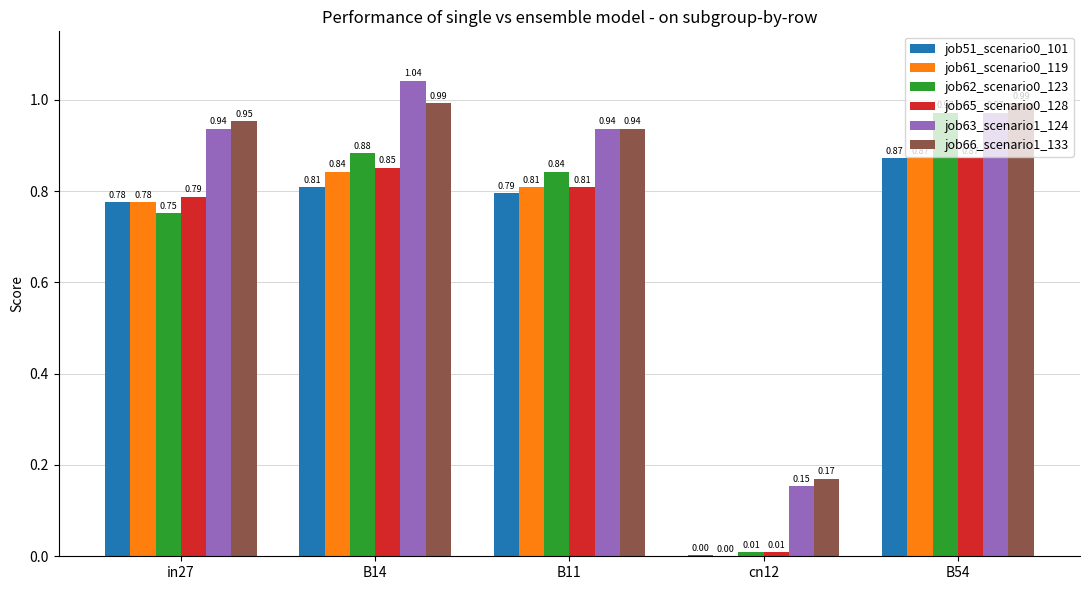

What is the total value across all series at B14?

5.4